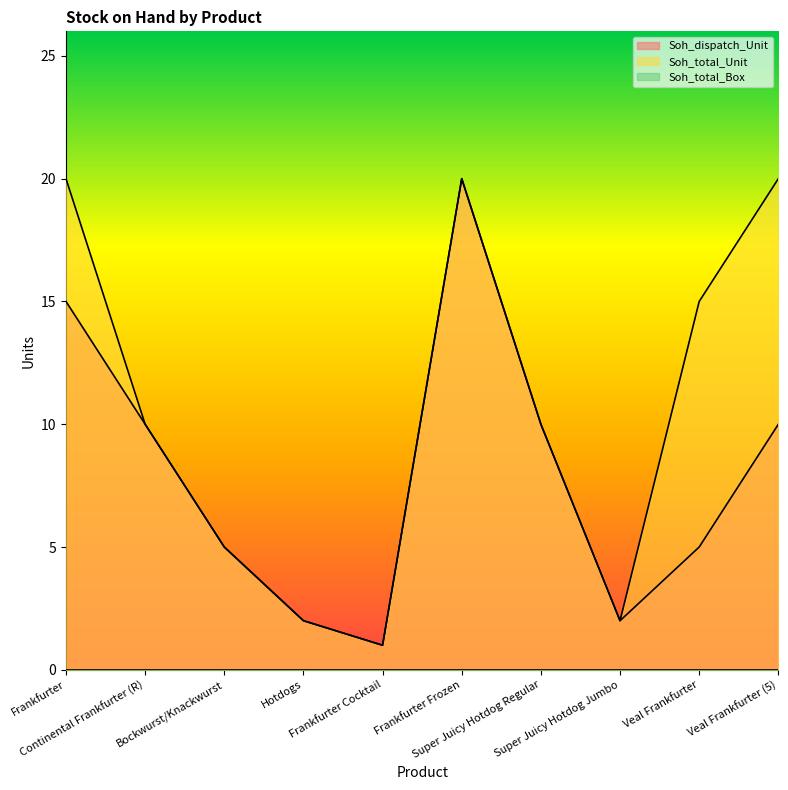

True or false: Soh_dispatch_Unit and Soh_total_Unit intersect in this chart.

False